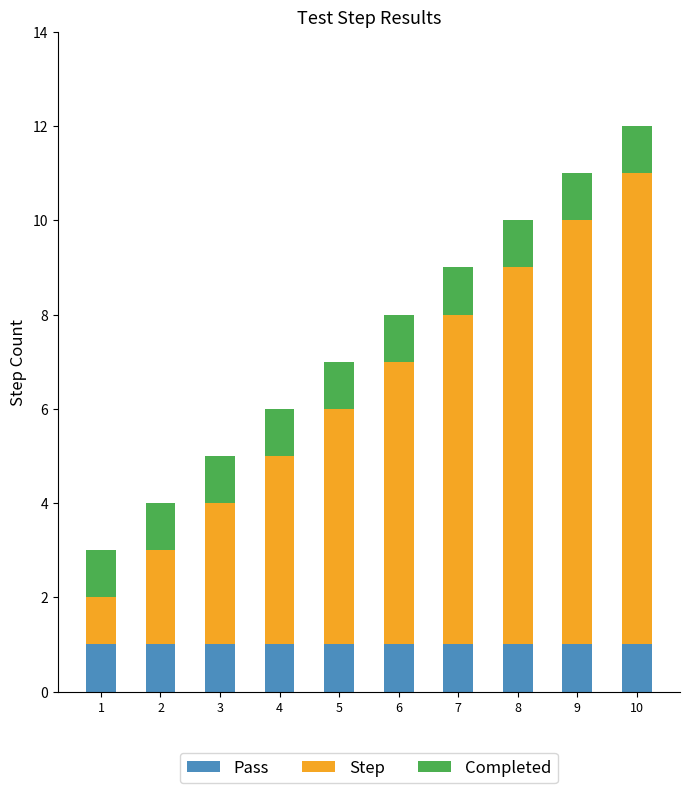

At which category is the sum across all series the highest?

10